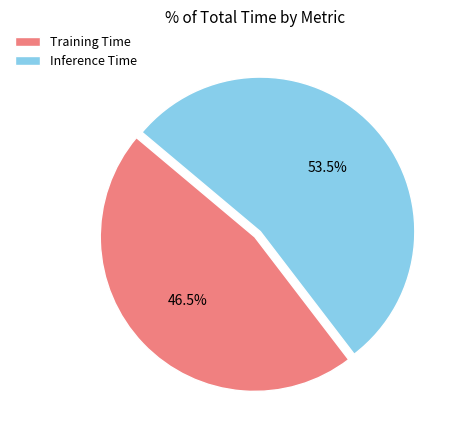

True or false: Inference Time accounts for 67% of the total.

False